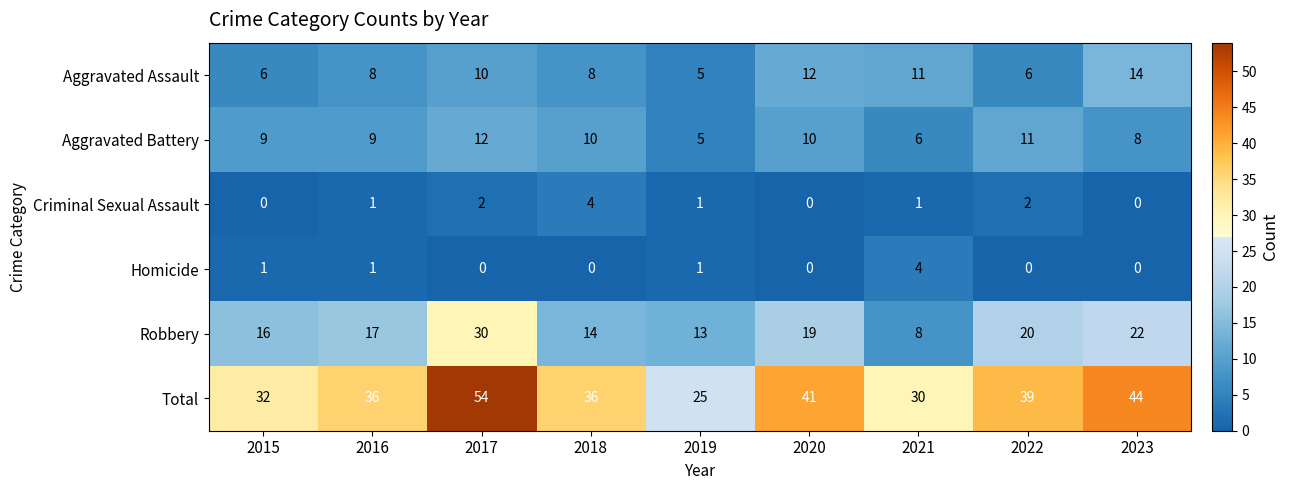

What is the average value of the Total series?

37